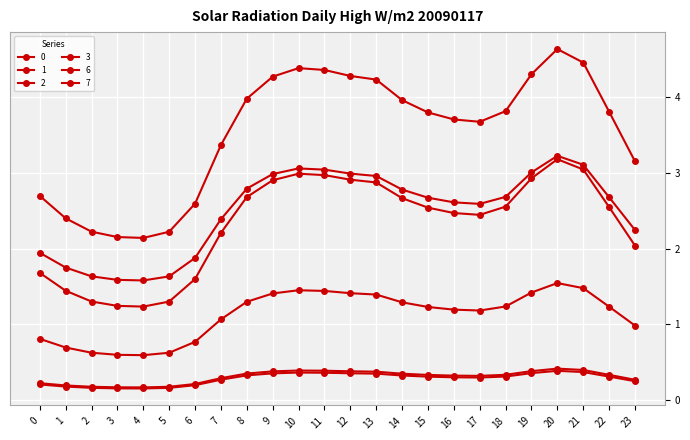

How many series are shown in this chart?

6